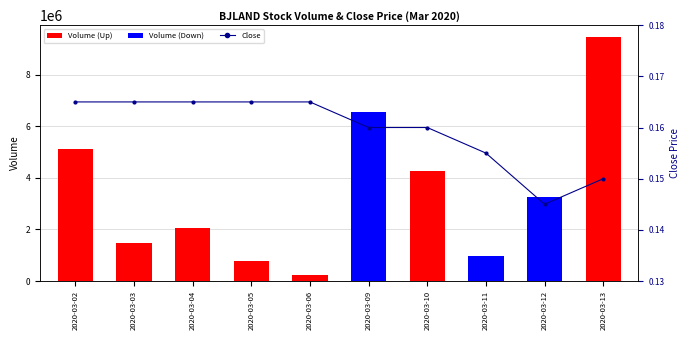

At which label is Close closest to 0?

2020-03-12